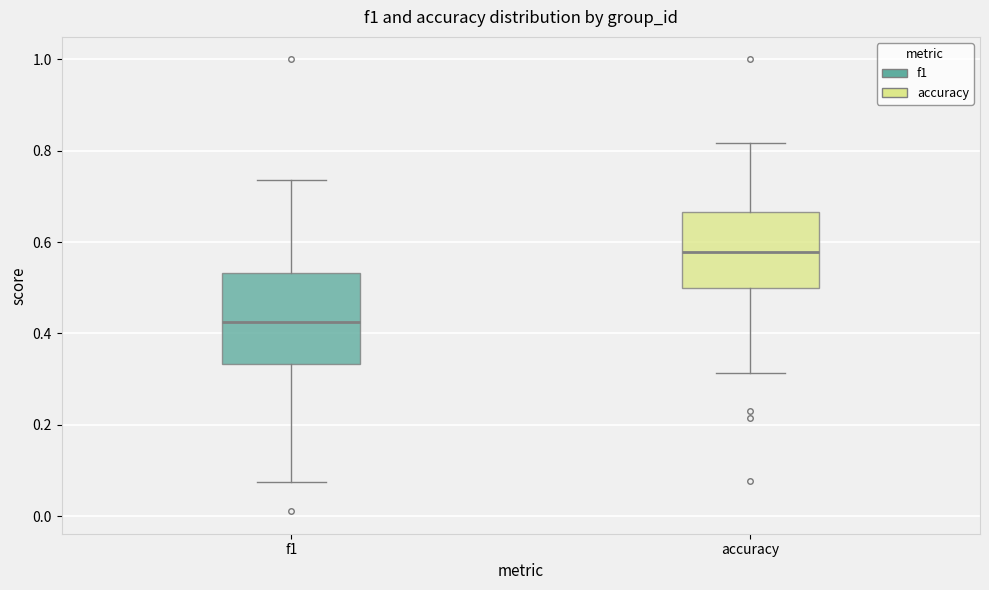

Comparing the boxes themselves (not the whiskers), which one is the tallest?

f1